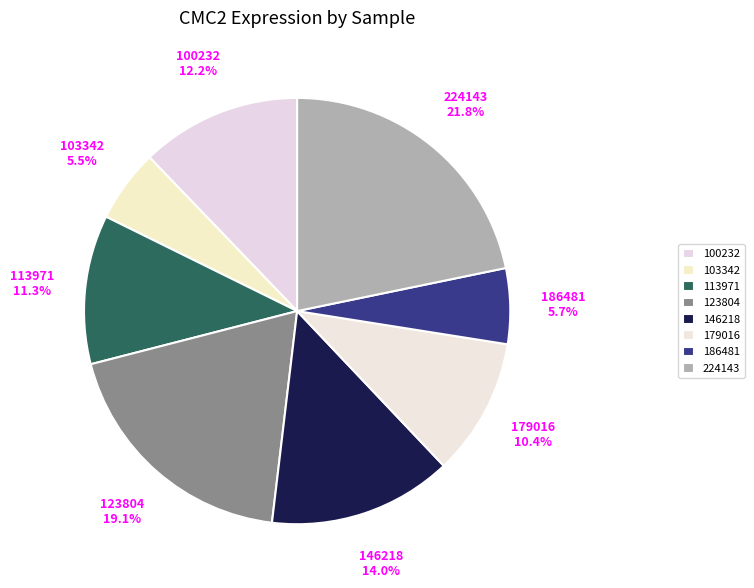

What percentage is the 146218 slice, to the nearest percent?

14%